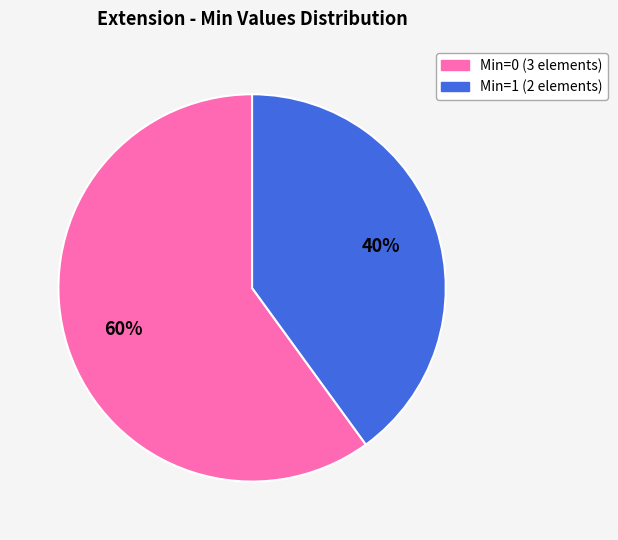

To the nearest percent, what is the difference between the largest and smallest slice percentages?

20%